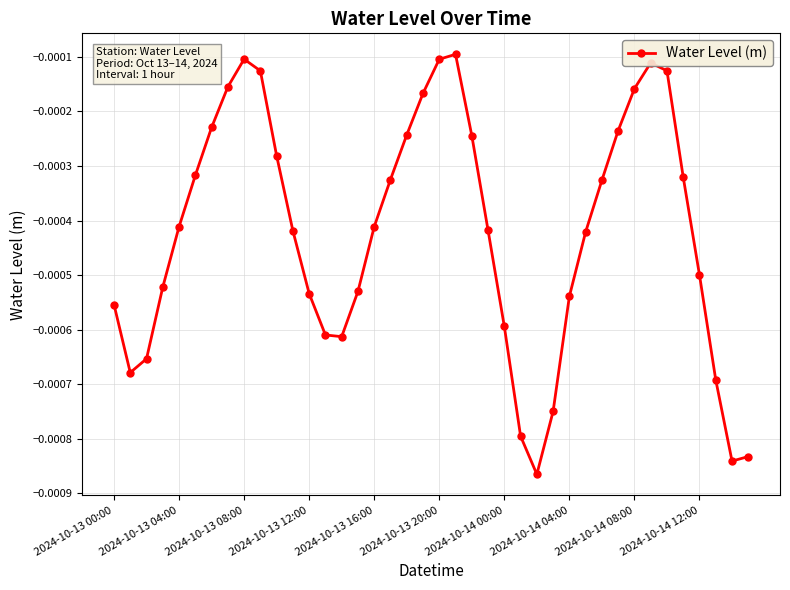

How many points are higher than both their immediate neighbors (excluding endpoints)?

3